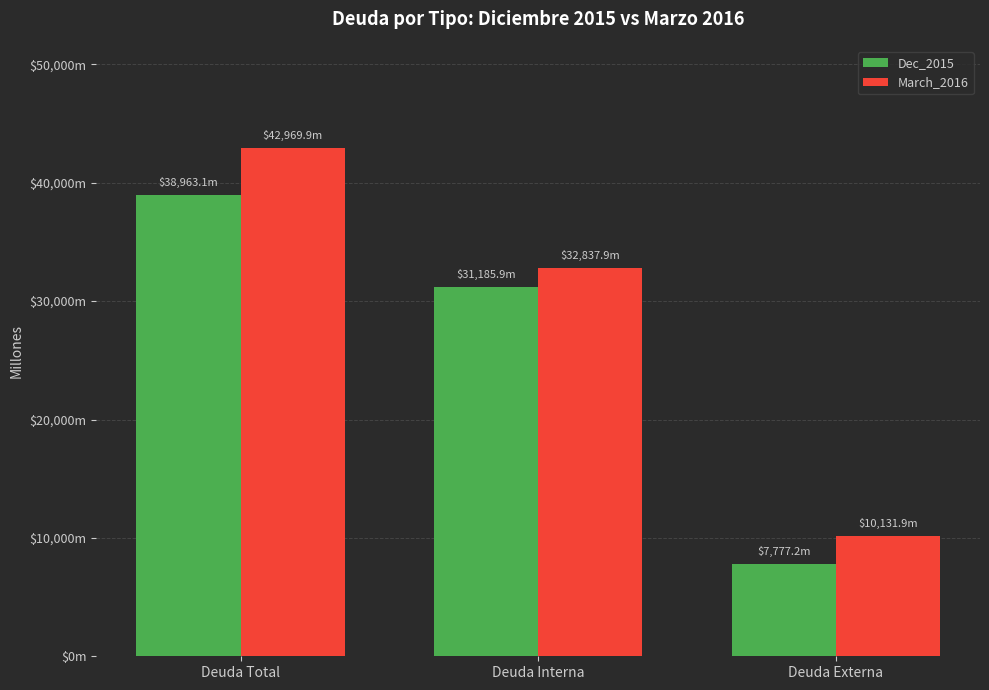

Rank the series by their average value, from lowest to highest.

Dec_2015, March_2016